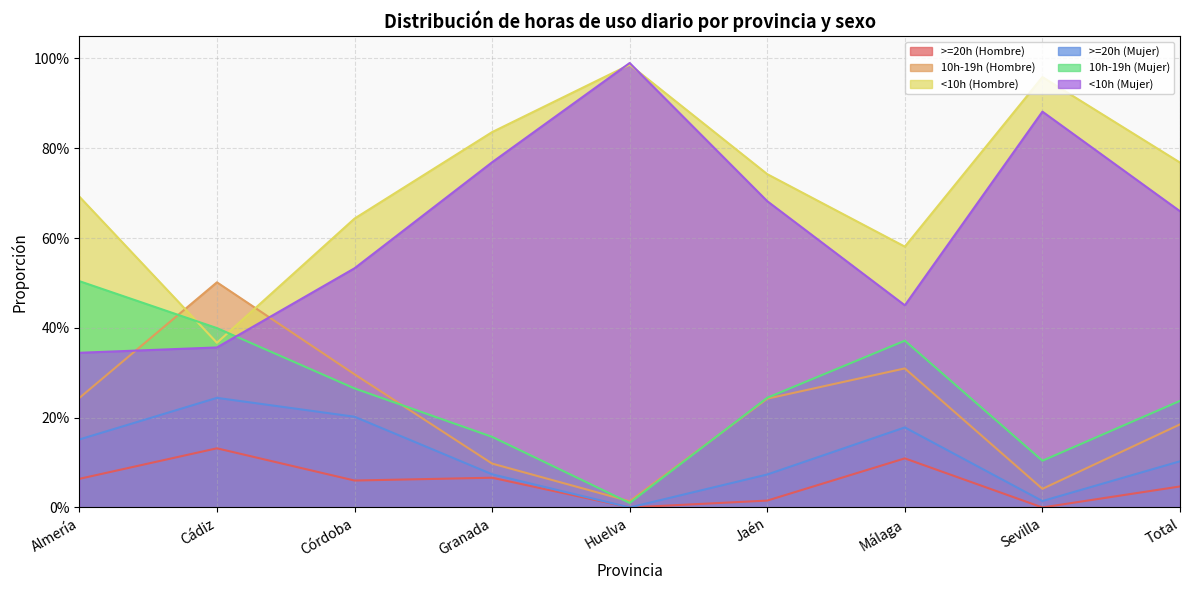

In >=20h (Mujer), how many points are lower than both neighbors (excluding endpoints)?

2